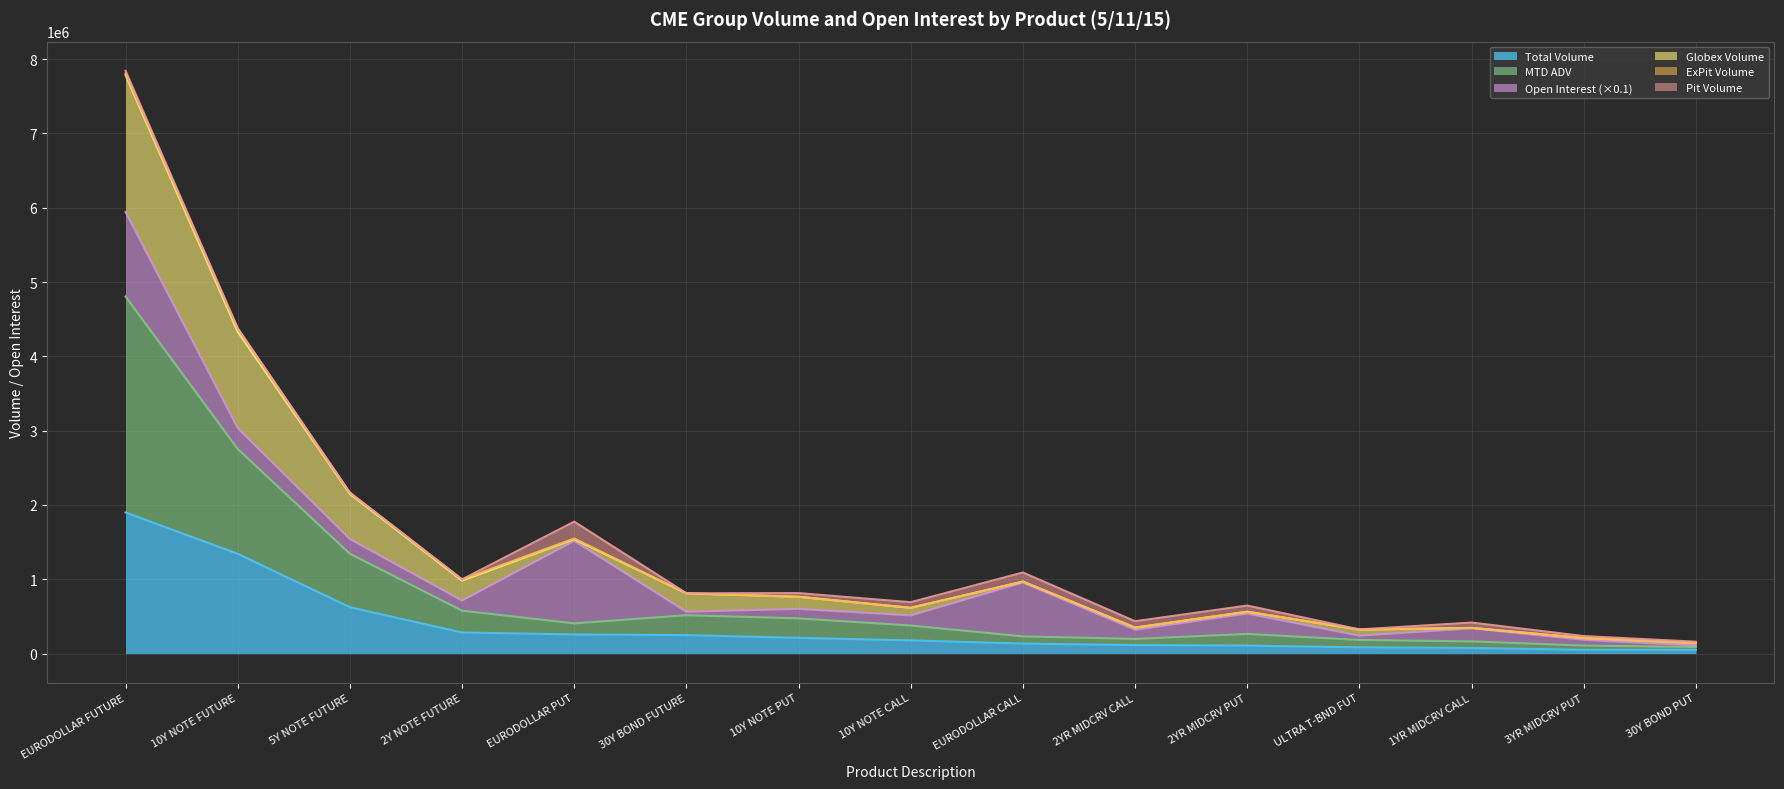

What is the label of the 3rd point from the right?

1YR MIDCRV CALL